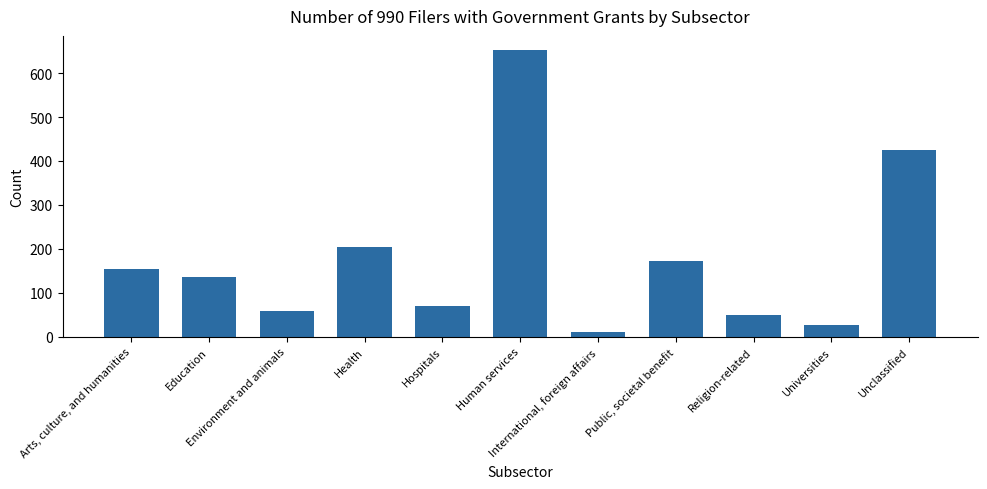

Reading right to left, what are all the values shown in this chart?

Unclassified=426	Universities=26	Religion-related=50	Public, societal benefit=172	International, foreign affairs=12	Human services=652	Hospitals=69	Health=204	Environment and animals=59	Education=135	Arts, culture, and humanities=154